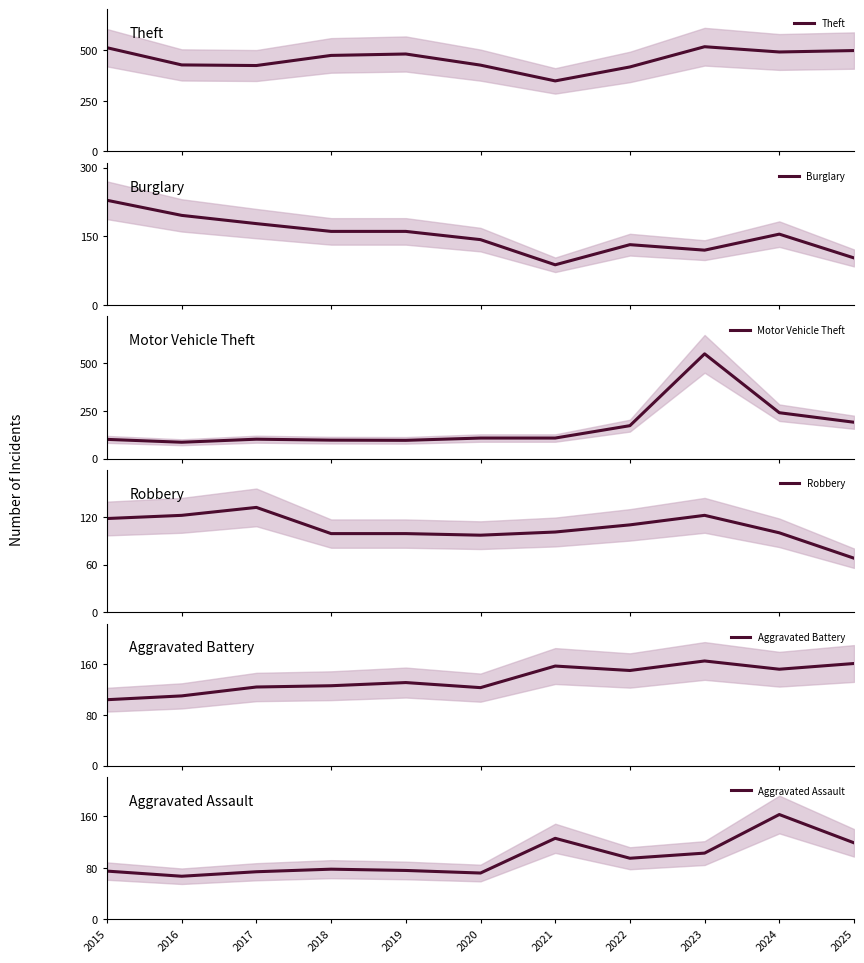

Which series changed the most between 2016 and 2017?

Burglary